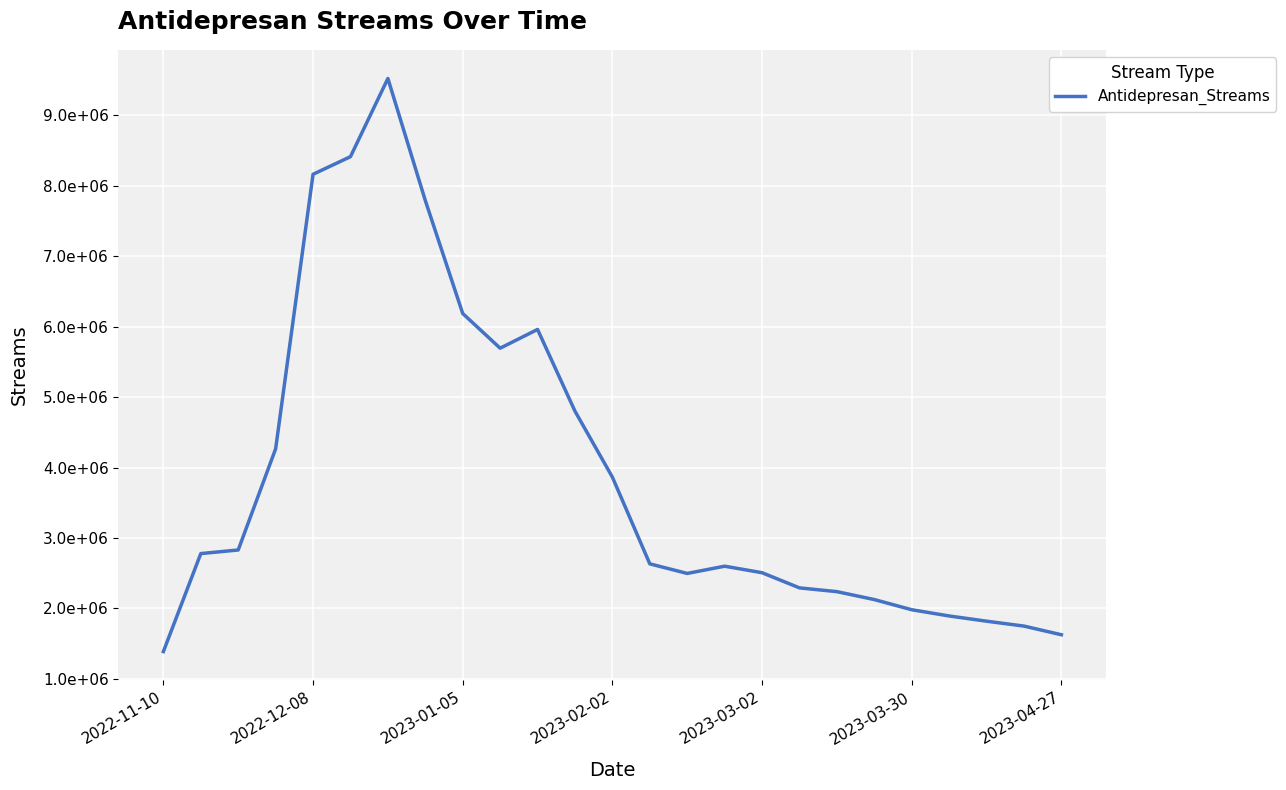

What is the difference between the maximum and minimum values?

8135985